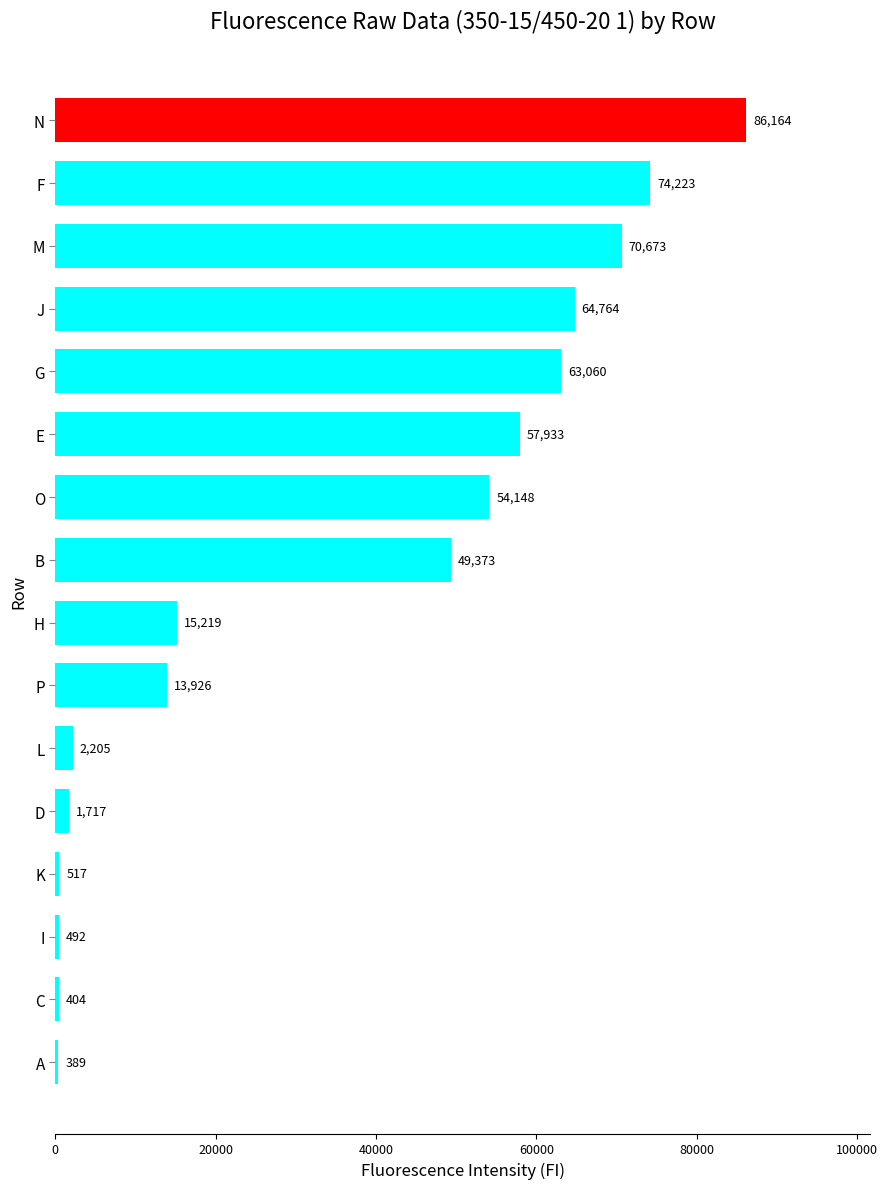

How many distinct data groups are displayed?

1